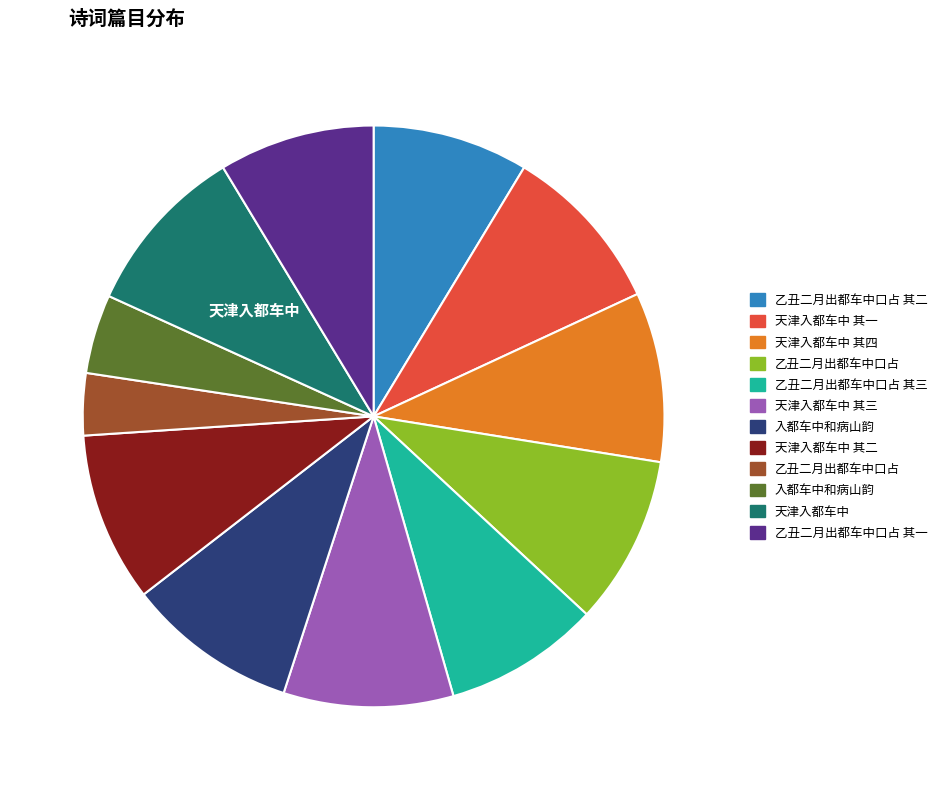

Is there a majority slice in this chart?

No